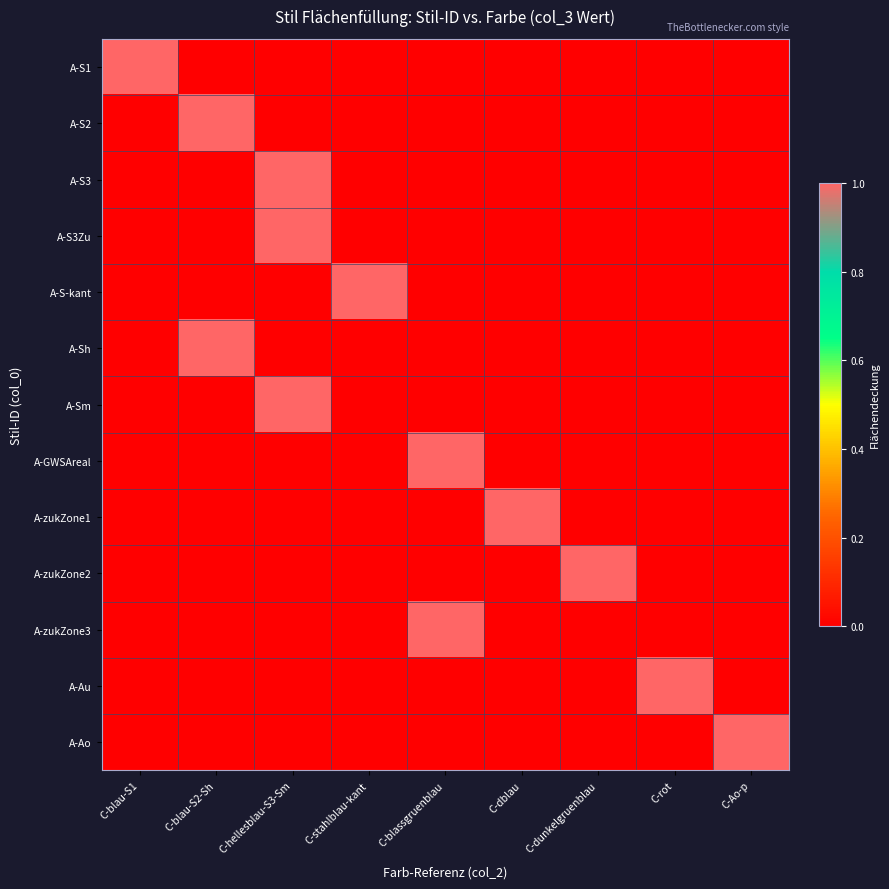

Reading left to right, what are all the values shown in this chart?

A-S1: C-blau-S1=1	C-blau-S2-Sh=0	C-hellesblau-S3-Sm=0	C-stahlblau-kant=0	C-blassgruenblau=0	C-dblau=0	C-dunkelgruenblau=0	C-rot=0	C-Ao-p=0
A-S2: C-blau-S1=0	C-blau-S2-Sh=1	C-hellesblau-S3-Sm=0	C-stahlblau-kant=0	C-blassgruenblau=0	C-dblau=0	C-dunkelgruenblau=0	C-rot=0	C-Ao-p=0
A-S3: C-blau-S1=0	C-blau-S2-Sh=0	C-hellesblau-S3-Sm=1	C-stahlblau-kant=0	C-blassgruenblau=0	C-dblau=0	C-dunkelgruenblau=0	C-rot=0	C-Ao-p=0
A-S3Zu: C-blau-S1=0	C-blau-S2-Sh=0	C-hellesblau-S3-Sm=1	C-stahlblau-kant=0	C-blassgruenblau=0	C-dblau=0	C-dunkelgruenblau=0	C-rot=0	C-Ao-p=0
A-S-kant: C-blau-S1=0	C-blau-S2-Sh=0	C-hellesblau-S3-Sm=0	C-stahlblau-kant=1	C-blassgruenblau=0	C-dblau=0	C-dunkelgruenblau=0	C-rot=0	C-Ao-p=0
A-Sh: C-blau-S1=0	C-blau-S2-Sh=1	C-hellesblau-S3-Sm=0	C-stahlblau-kant=0	C-blassgruenblau=0	C-dblau=0	C-dunkelgruenblau=0	C-rot=0	C-Ao-p=0
A-Sm: C-blau-S1=0	C-blau-S2-Sh=0	C-hellesblau-S3-Sm=1	C-stahlblau-kant=0	C-blassgruenblau=0	C-dblau=0	C-dunkelgruenblau=0	C-rot=0	C-Ao-p=0
A-GWSAreal: C-blau-S1=0	C-blau-S2-Sh=0	C-hellesblau-S3-Sm=0	C-stahlblau-kant=0	C-blassgruenblau=1	C-dblau=0	C-dunkelgruenblau=0	C-rot=0	C-Ao-p=0
A-zukZone1: C-blau-S1=0	C-blau-S2-Sh=0	C-hellesblau-S3-Sm=0	C-stahlblau-kant=0	C-blassgruenblau=0	C-dblau=1	C-dunkelgruenblau=0	C-rot=0	C-Ao-p=0
A-zukZone2: C-blau-S1=0	C-blau-S2-Sh=0	C-hellesblau-S3-Sm=0	C-stahlblau-kant=0	C-blassgruenblau=0	C-dblau=0	C-dunkelgruenblau=1	C-rot=0	C-Ao-p=0
A-zukZone3: C-blau-S1=0	C-blau-S2-Sh=0	C-hellesblau-S3-Sm=0	C-stahlblau-kant=0	C-blassgruenblau=1	C-dblau=0	C-dunkelgruenblau=0	C-rot=0	C-Ao-p=0
A-Au: C-blau-S1=0	C-blau-S2-Sh=0	C-hellesblau-S3-Sm=0	C-stahlblau-kant=0	C-blassgruenblau=0	C-dblau=0	C-dunkelgruenblau=0	C-rot=1	C-Ao-p=0
A-Ao: C-blau-S1=0	C-blau-S2-Sh=0	C-hellesblau-S3-Sm=0	C-stahlblau-kant=0	C-blassgruenblau=0	C-dblau=0	C-dunkelgruenblau=0	C-rot=0	C-Ao-p=1